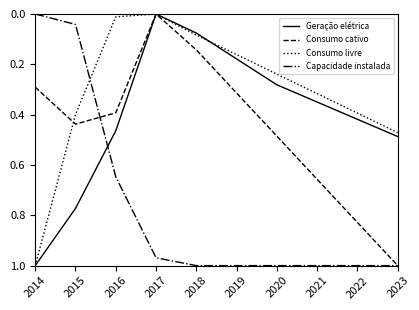

Which category has the lowest value in the Geração elétrica series?

2017